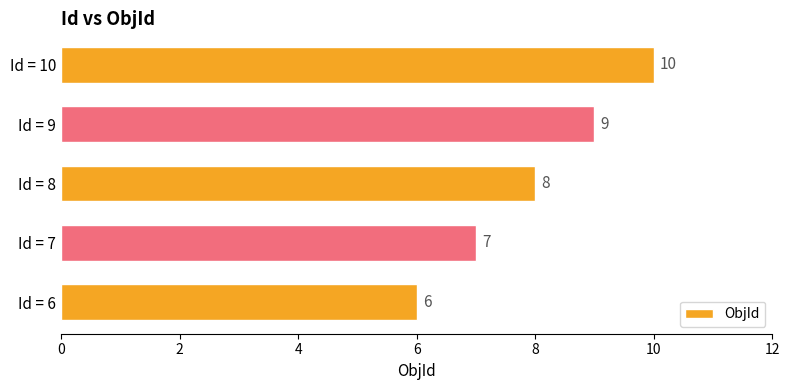

What is the change in value from Id = 7 to Id = 10?

+3